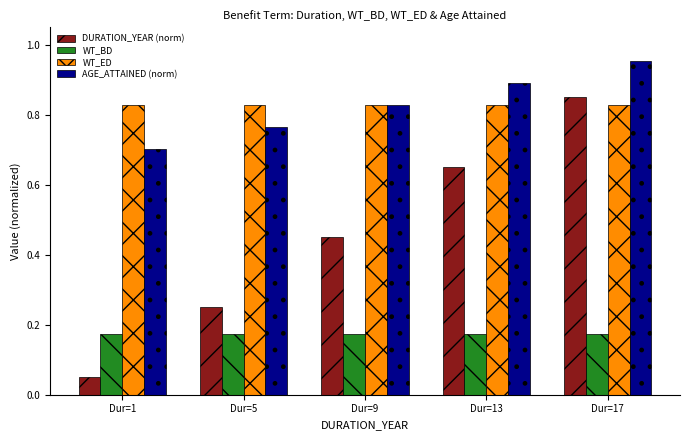

The WT_ED series shows 0.3 at Dur=13. True or false?

False